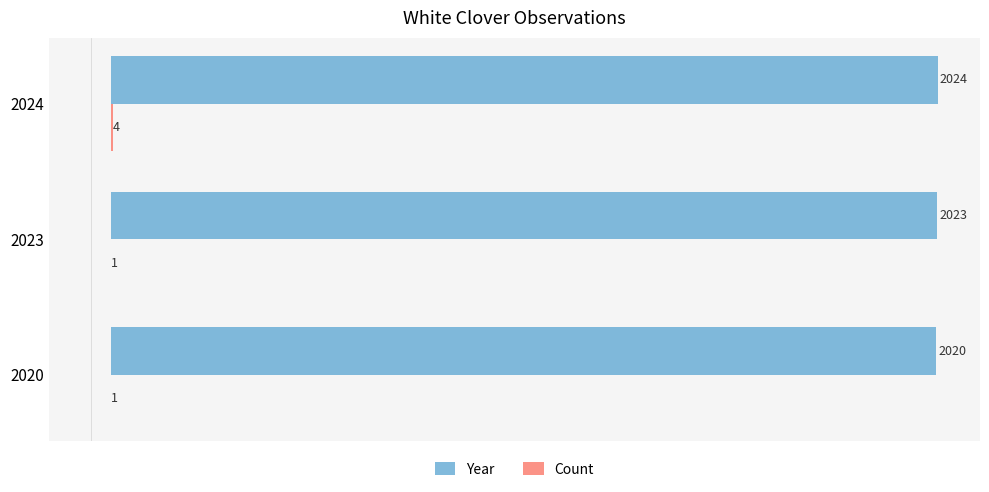

At which category is the sum across all series the highest?

2024